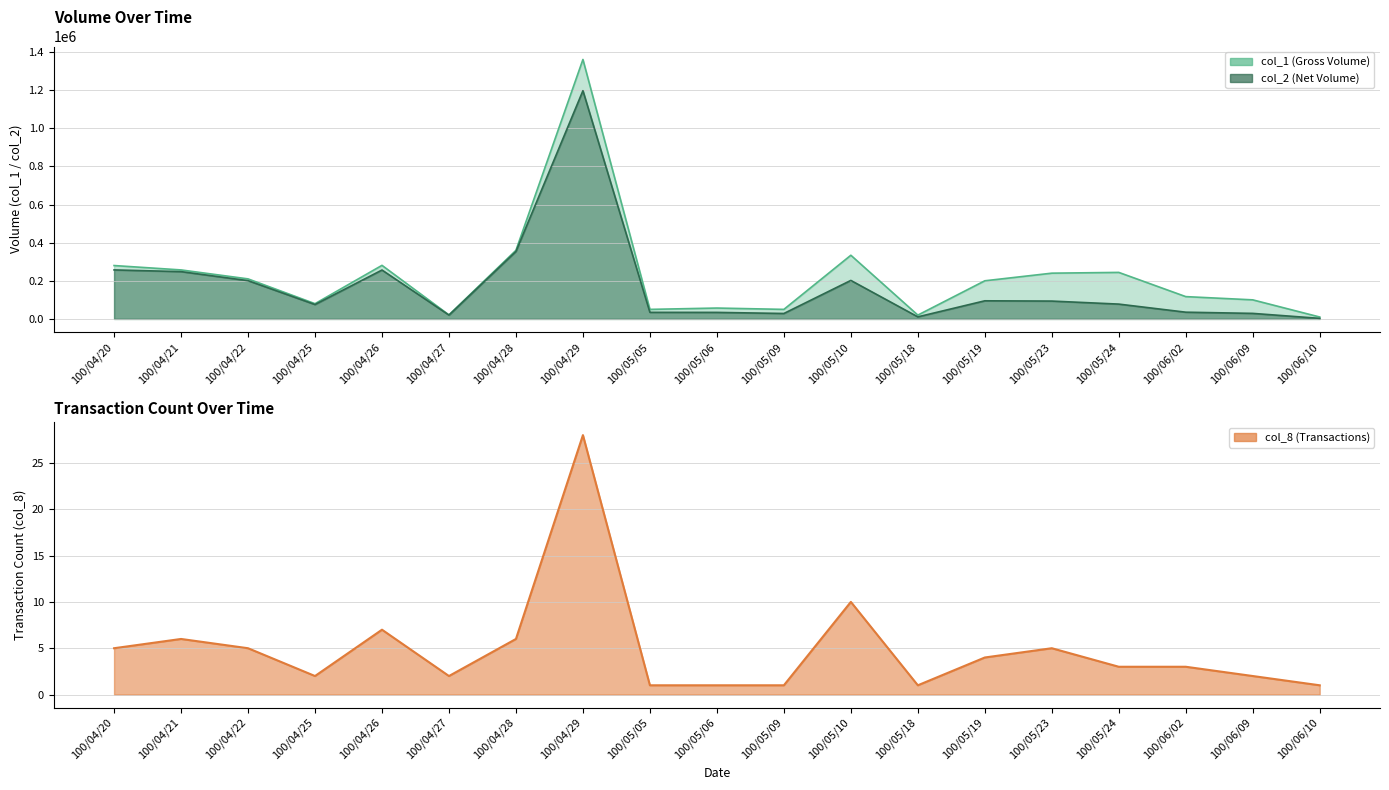

True or false: col_8 and col_2 cross at least once.

False